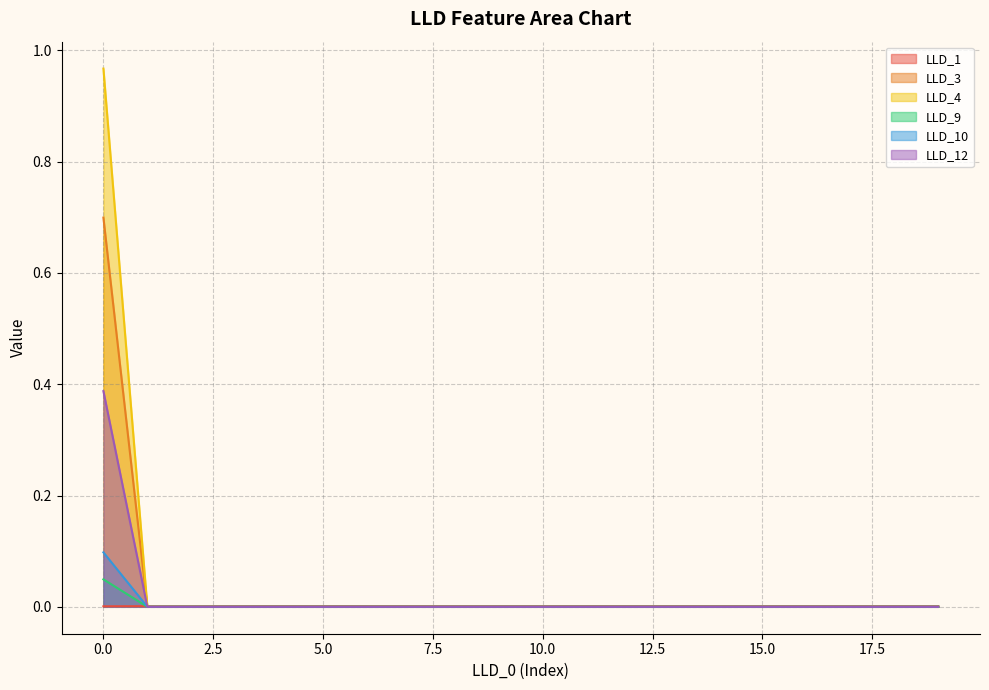

Which series ends up on top after the final intersection of LLD_1 and LLD_4?

LLD_1